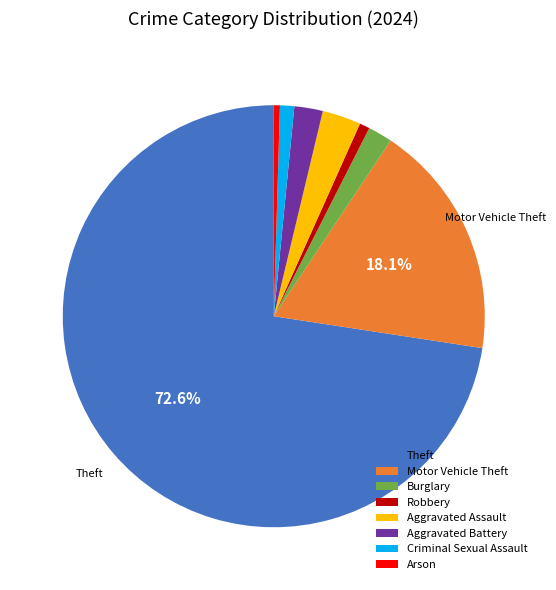

Does any single category account for the majority?

Yes